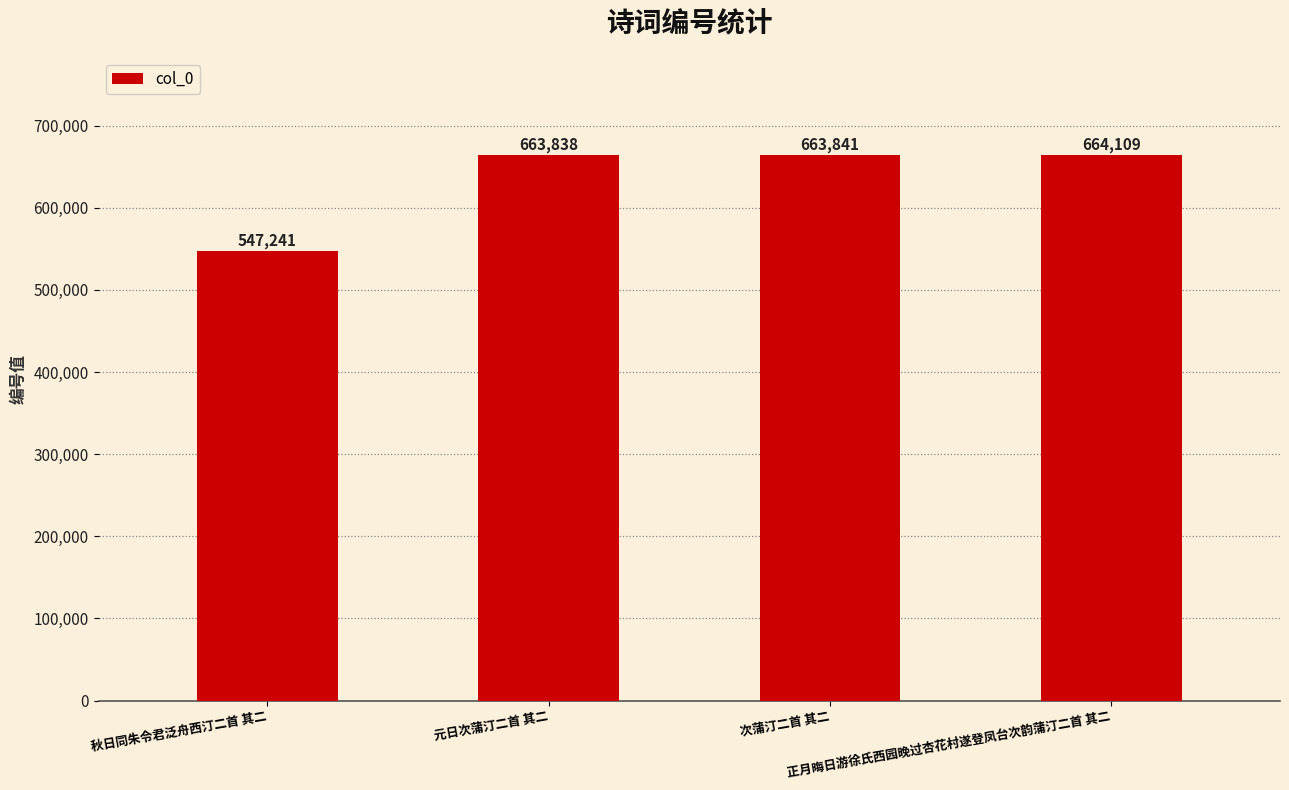

What is the greatest value displayed?

664109